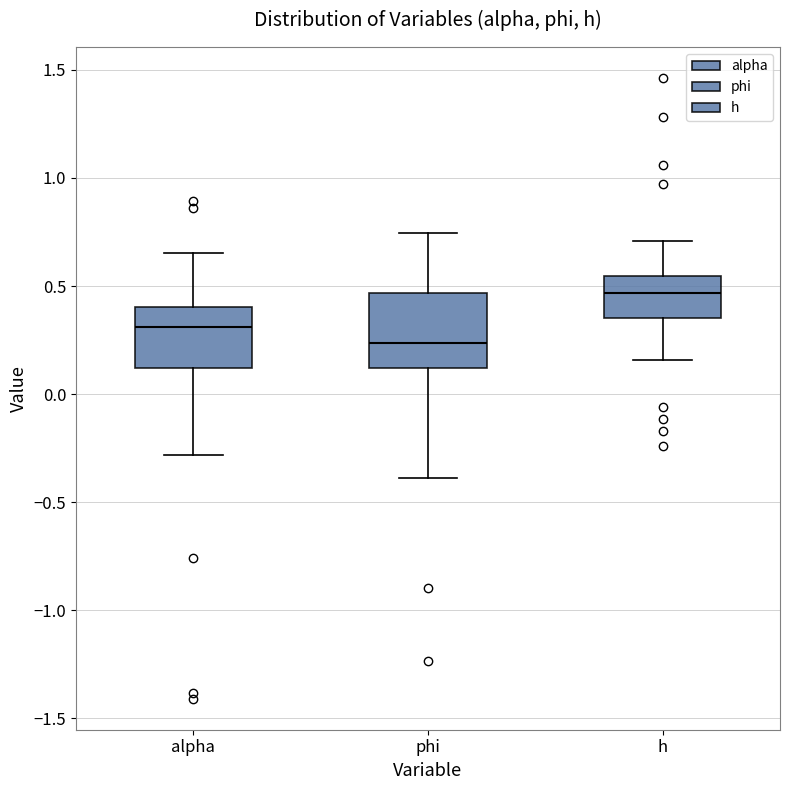

Which box is the tallest, from its lower edge to its upper edge?

phi